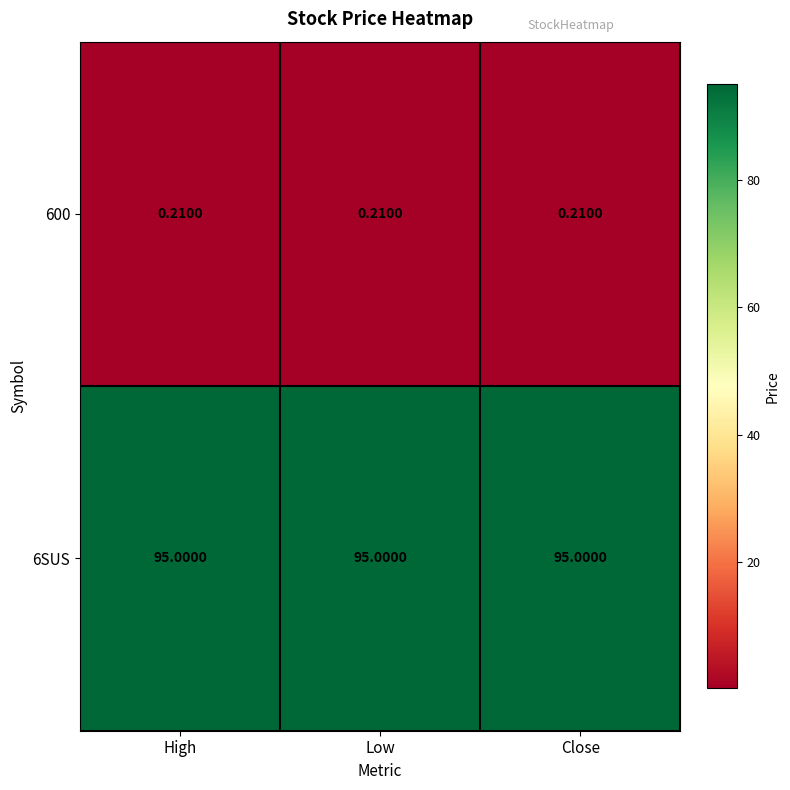

Is the value of 6SUS at Close greater than the value of 600 at Close?

Yes